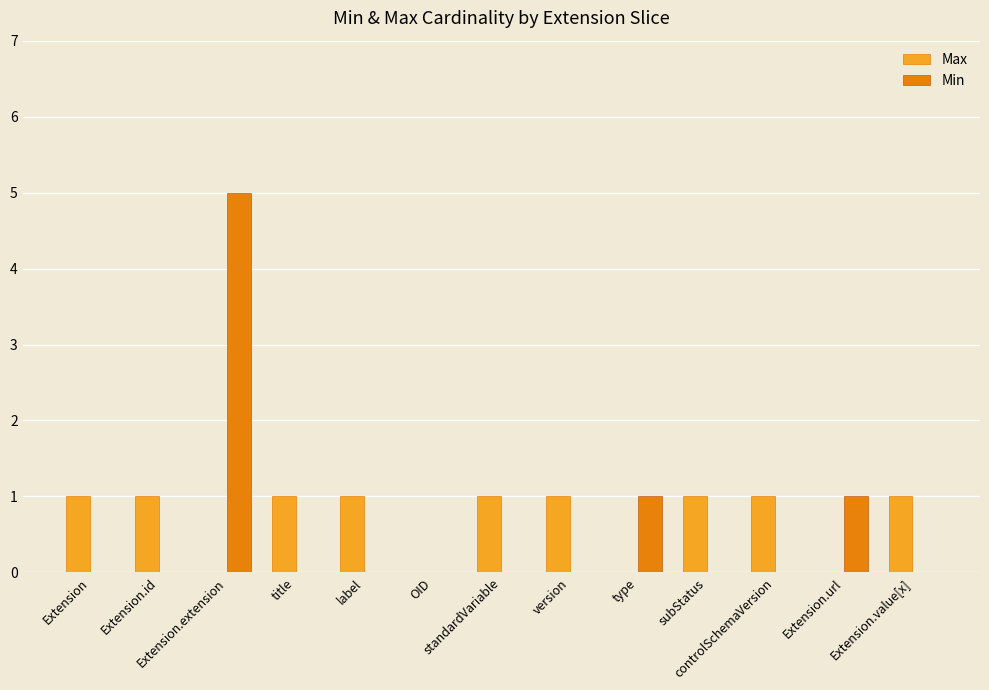

Are the bars horizontal?

No